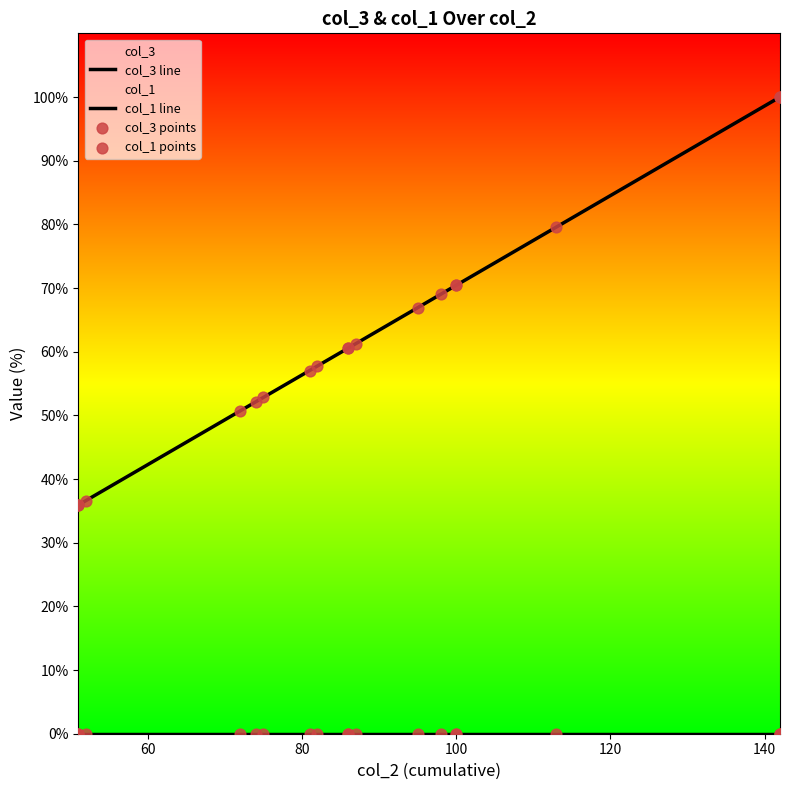

Which series has the largest total across all categories?

col_3 line